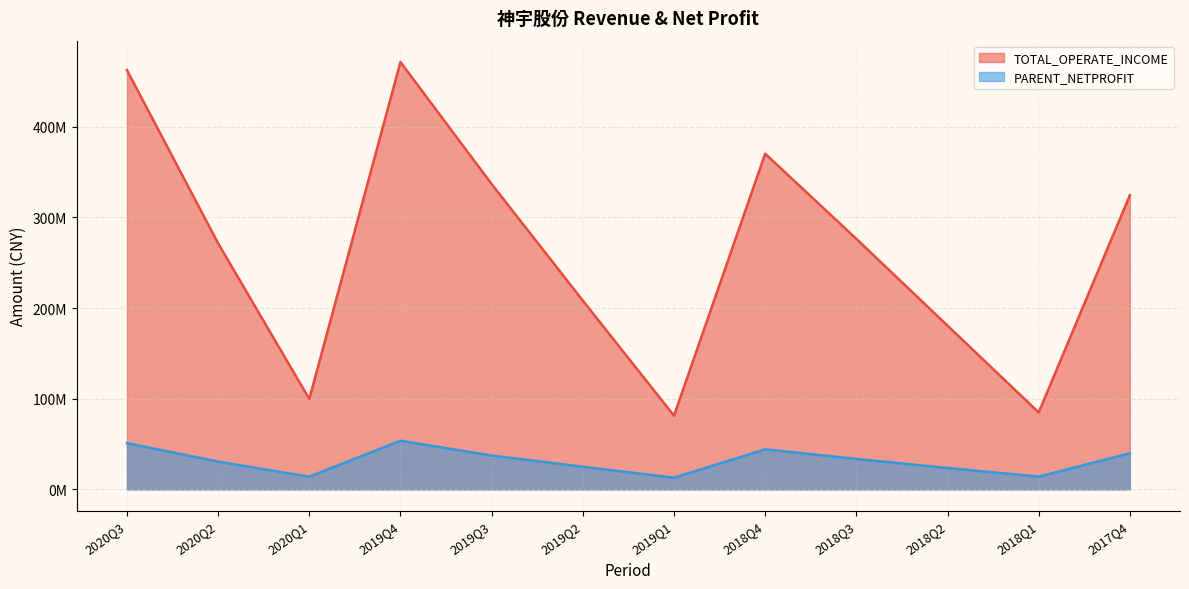

What is the difference between the PARENT_NETPROFIT values at 2018Q3 and 2018Q4?

10602478.5